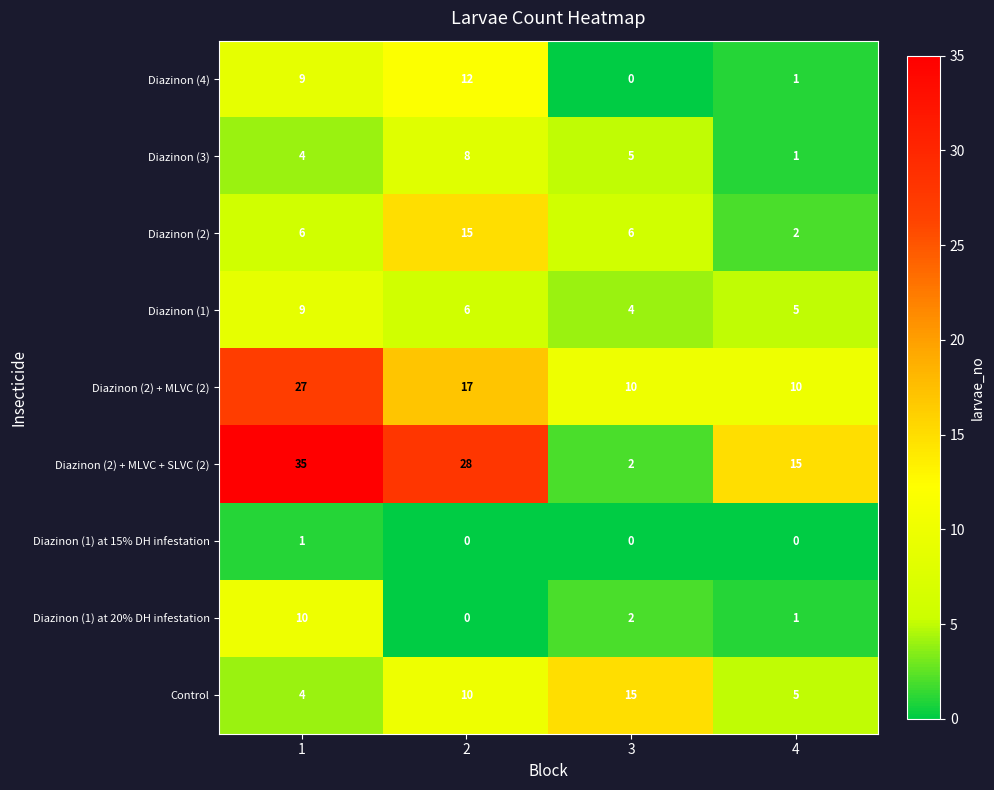

Is the value of Diazinon (1) at 20% DH infestation at 3 greater than the value of Diazinon (2) + MLVC (2) at 2?

No